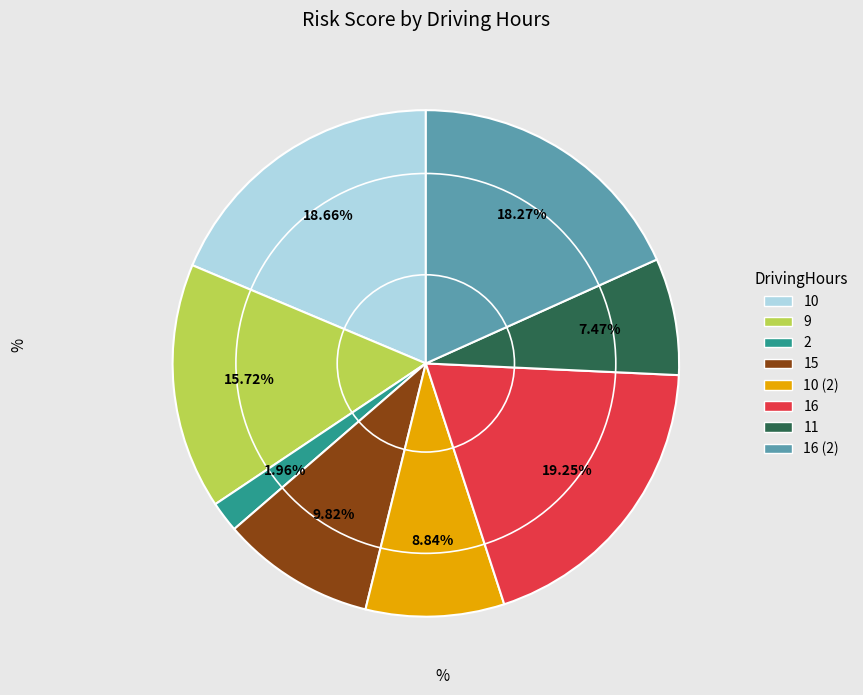

To the nearest percent, what is the difference between the largest and smallest slice percentages?

17%